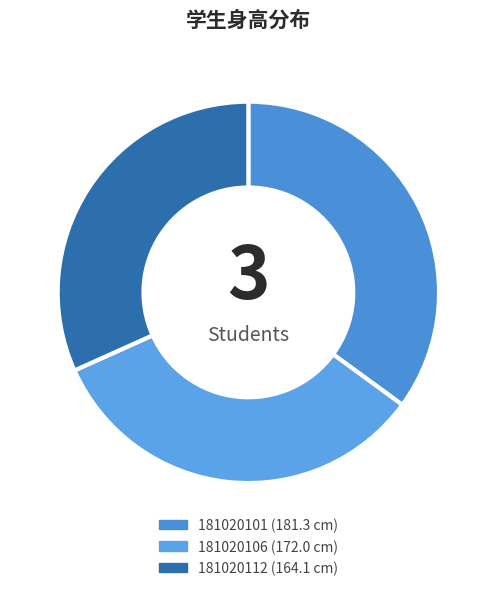

What is the largest slice in the pie chart?

181020101